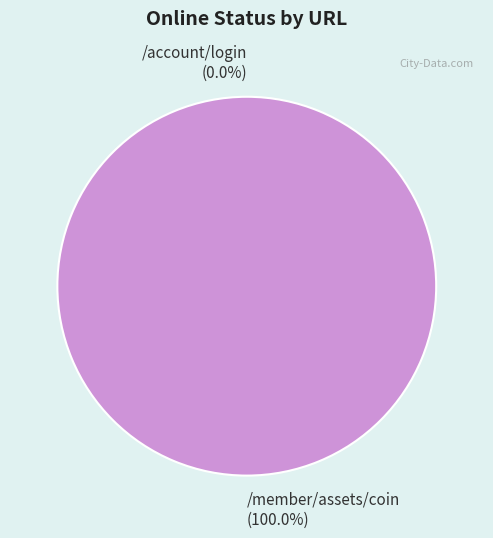

Combined, do /account/login and /member/assets/coin account for over 50%?

Yes